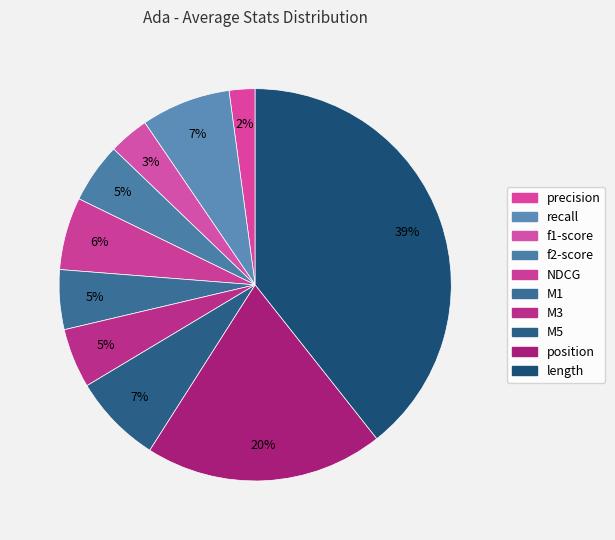

To the nearest percent, what is the average slice percentage?

10%